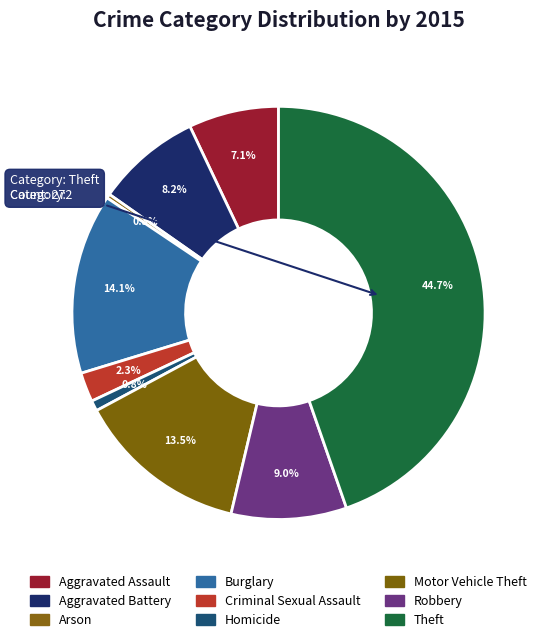

Which category has the biggest portion of the pie?

Theft